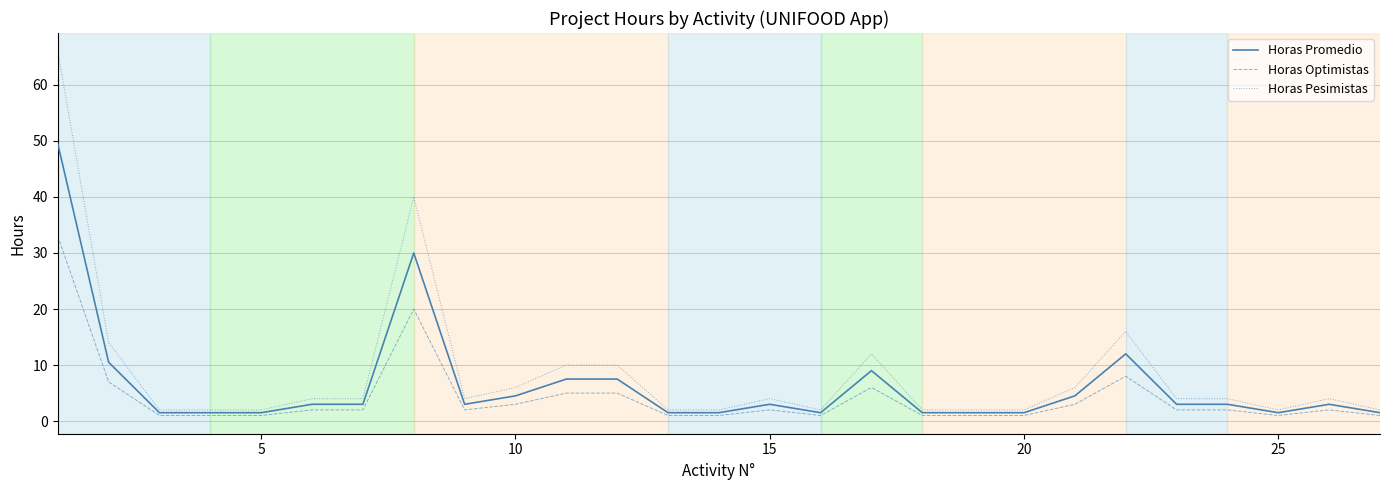

Rank the series by their maximum value, from lowest to highest.

Horas Optimistas, Horas Promedio, Horas Pesimistas